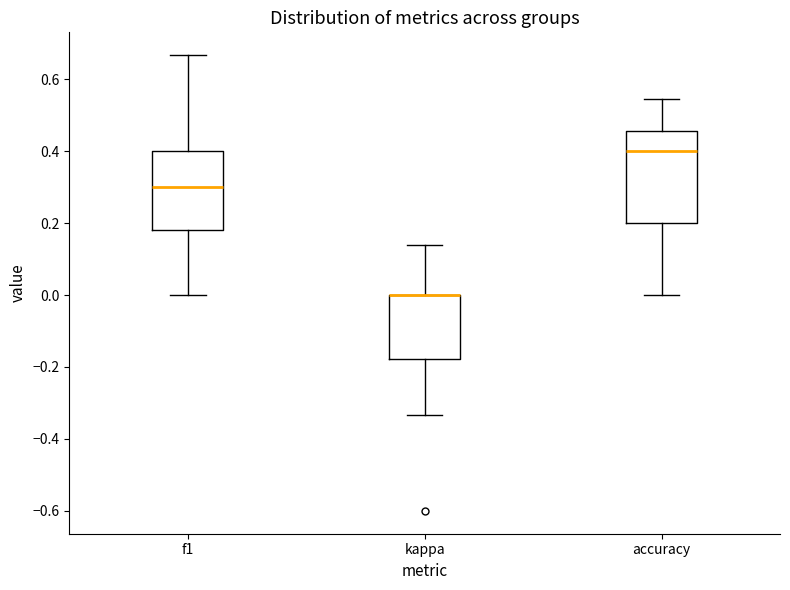

Where is the upper edge of the box for accuracy on the y-axis? The values are not printed on the chart, so give them approximately, as read against the axis.

0.46